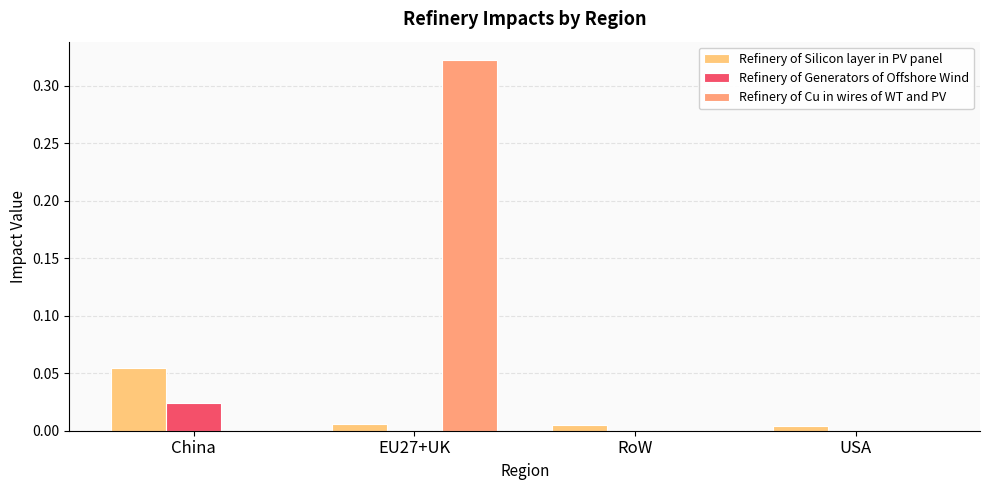

True or false: Refinery of Cu in wires of WT and PV has a value of 0.0 at USA.

True